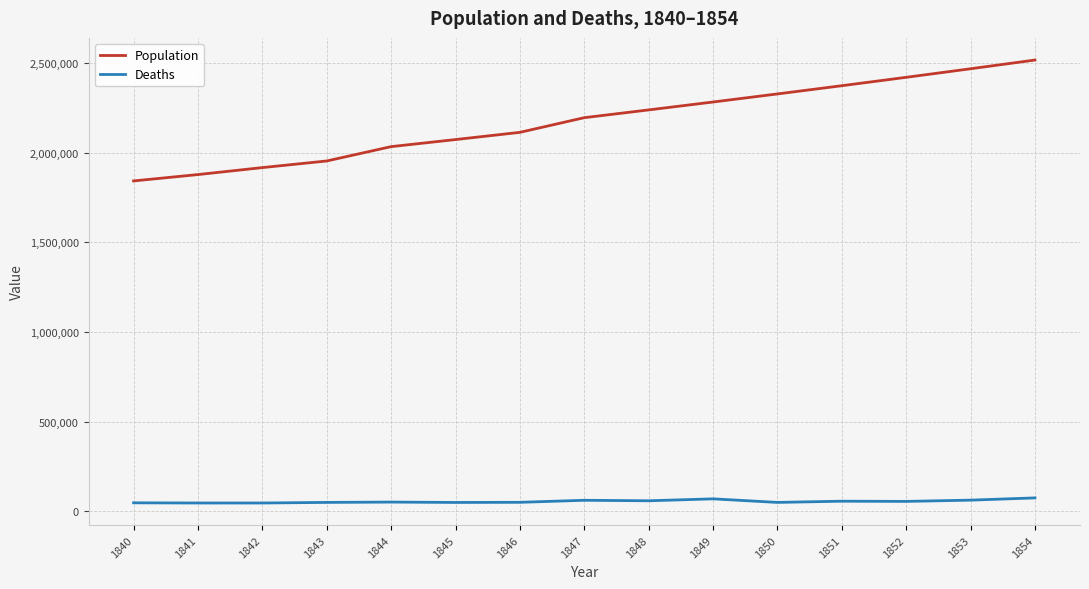

Rank the series by their average value, from lowest to highest.

Deaths, Population